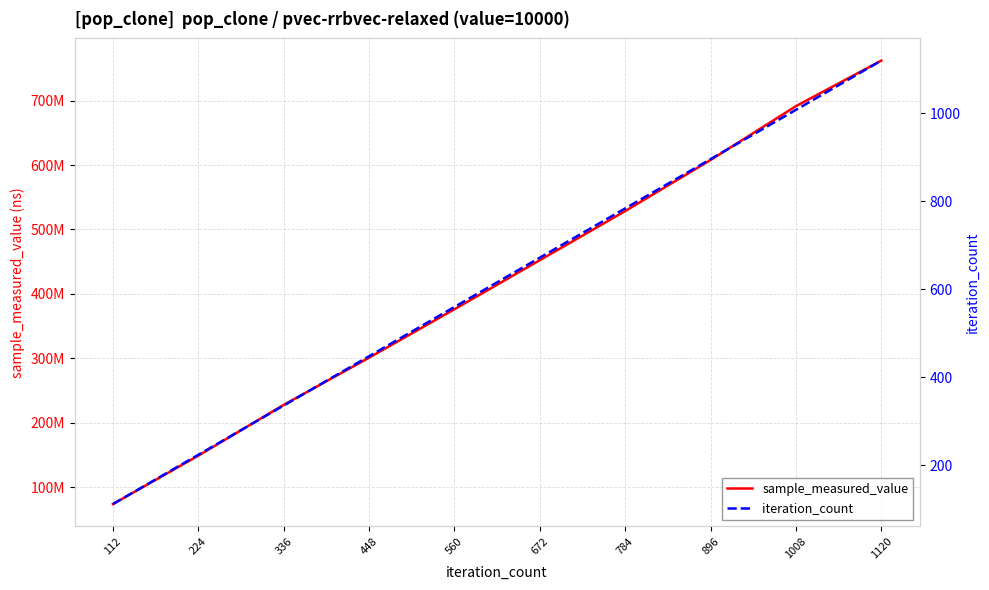

What is the difference between the iteration_count values at 672 and 336?

336